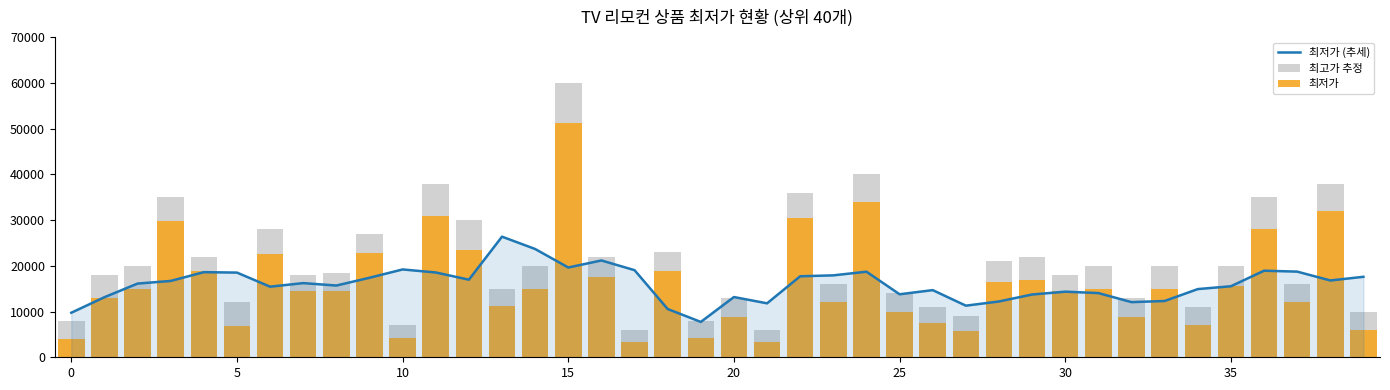

List the series in order of their peak value, lowest first.

최저가 (추세), 최저가, 최고가 추정